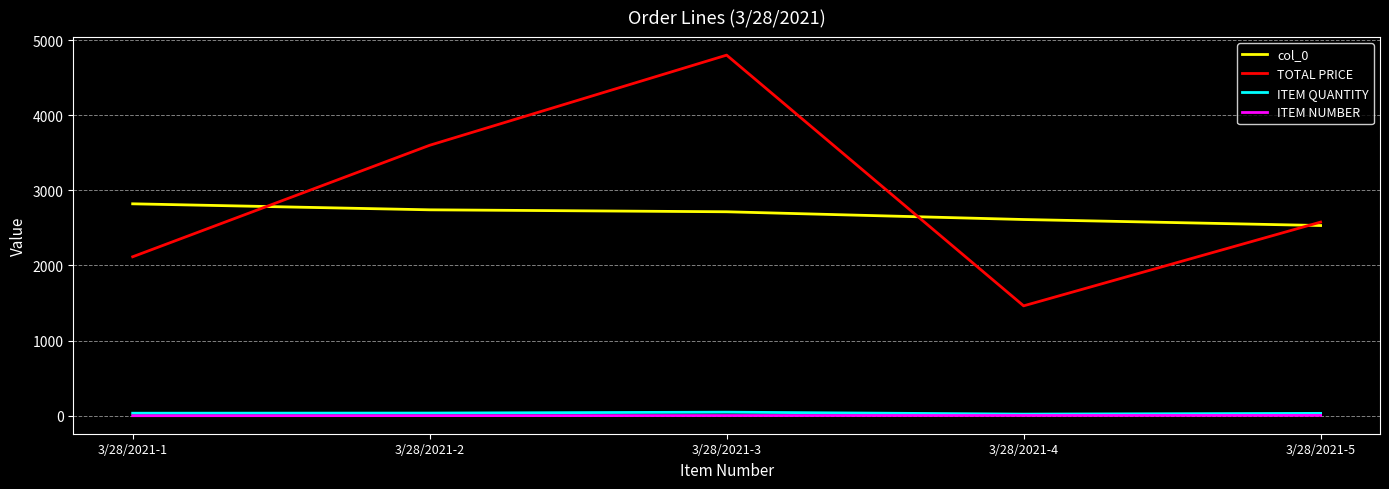

What is the total value across all series at 3/28/2021-1?

4972.2